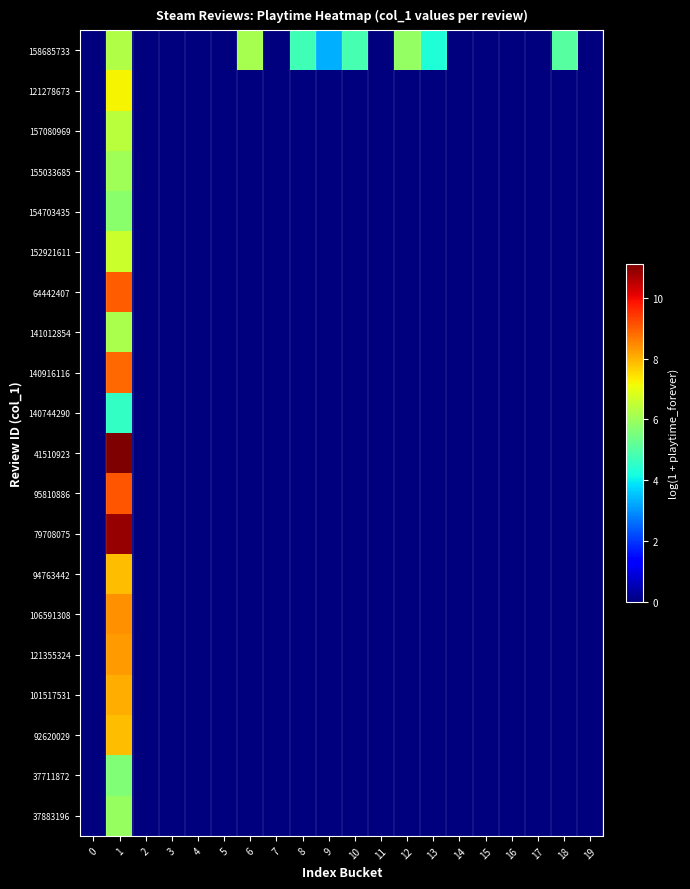

Which series has the largest range (max minus min)?

41510923